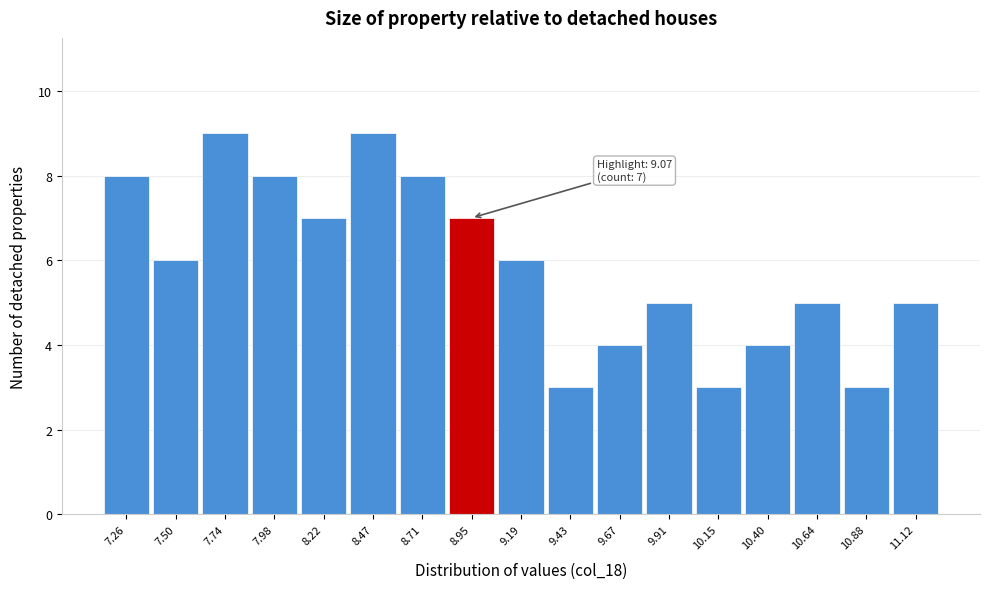

Reading left to right, what are all the values shown in this chart?

8	6	9	8	7	9	8	7	6	3	4	5	3	4	5	3	5